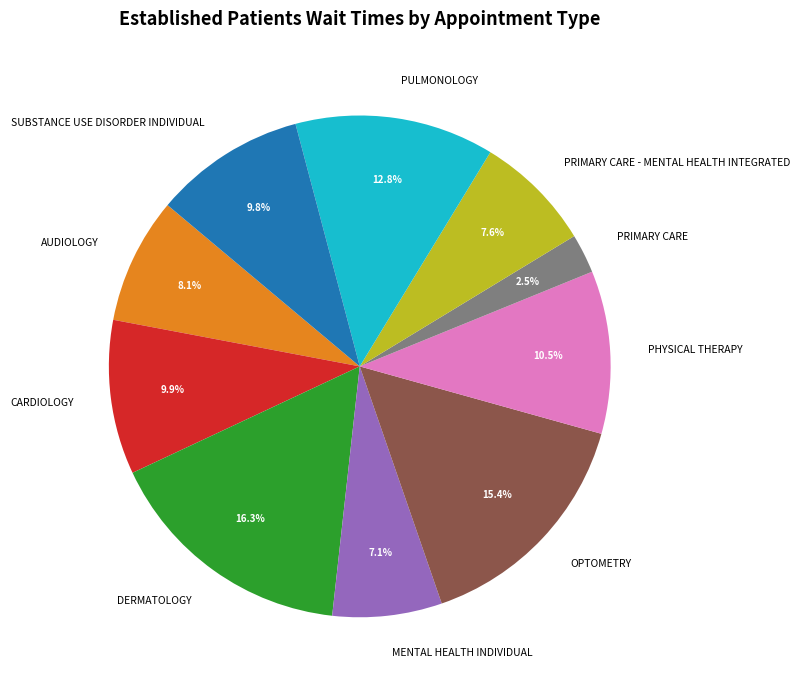

True or false: AUDIOLOGY accounts for 2% of the total.

False